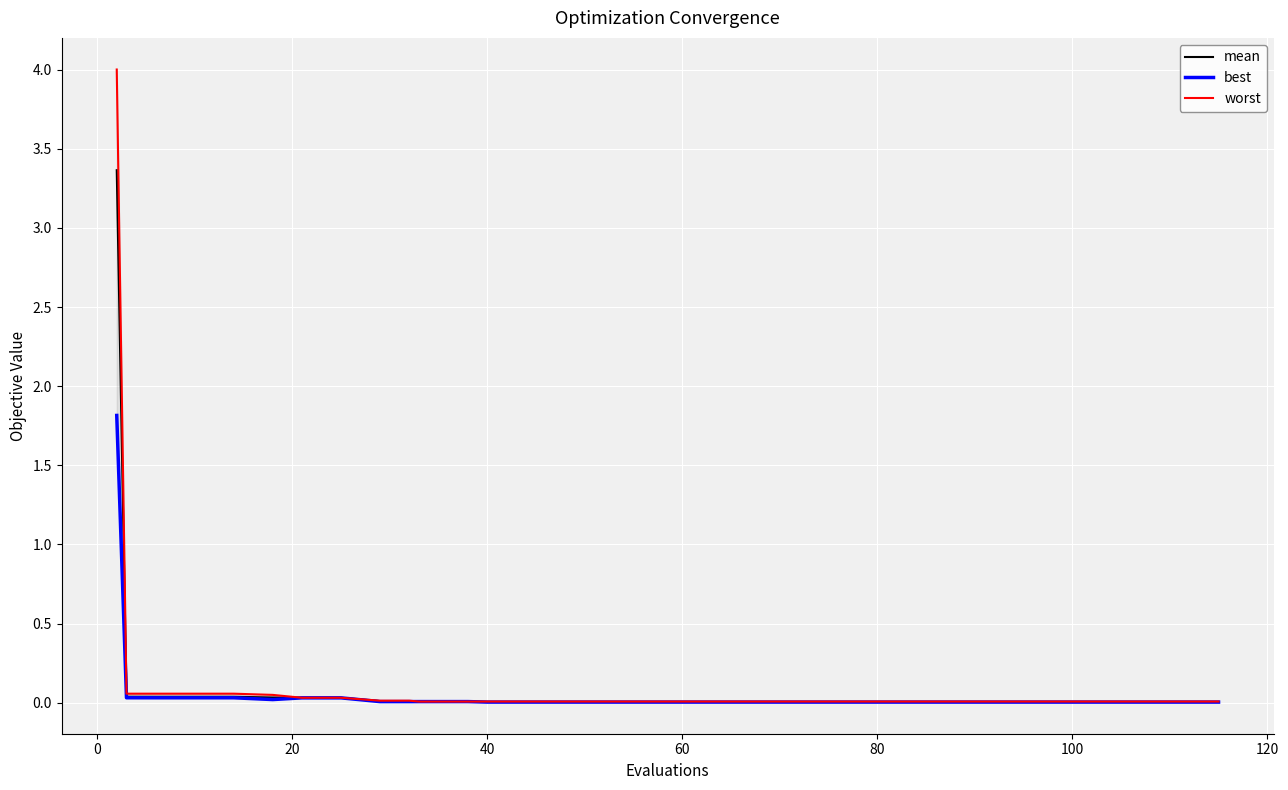

Rank the series by their maximum value, from lowest to highest.

best, mean, worst